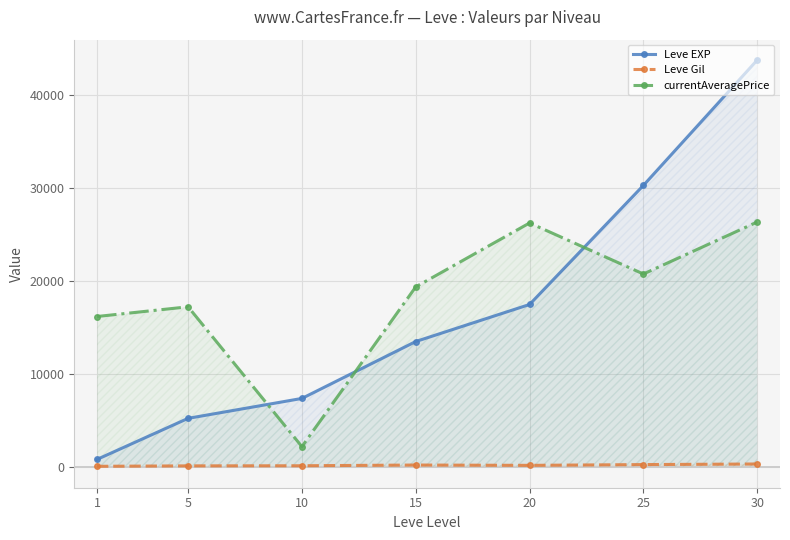

Reading left to right, extract all data points from this chart.

Leve EXP: 1=853.3	5=5261.7	10=7400.0	15=13510.0	20=17486.7	25=30270.0	30=43730.0
Leve Gil: 1=112.3	5=159.0	10=170.7	15=249.7	20=214.2	25=297.3	30=361.0
currentAveragePrice: 1=16195.2	5=17236.7	10=2225.0	15=19377.7	20=26237.3	25=20760.5	30=26340.8